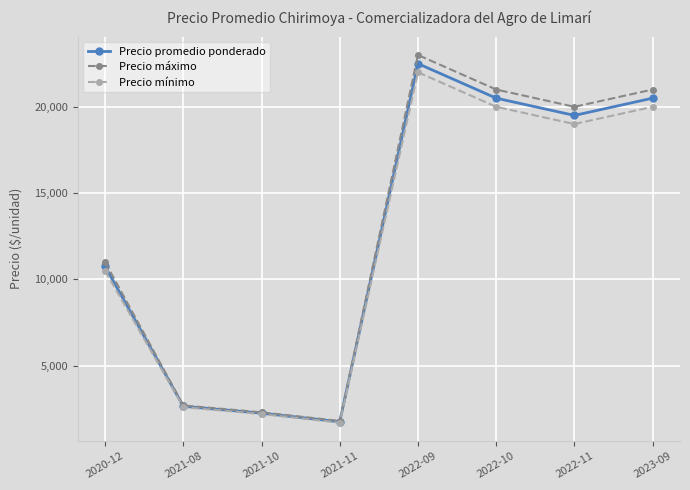

How many data points does each series have?

8